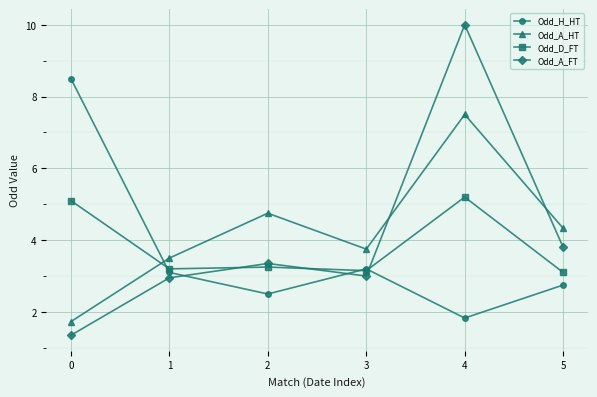

What is the value of the Odd_H_HT point at the 1st from the left?

8.5